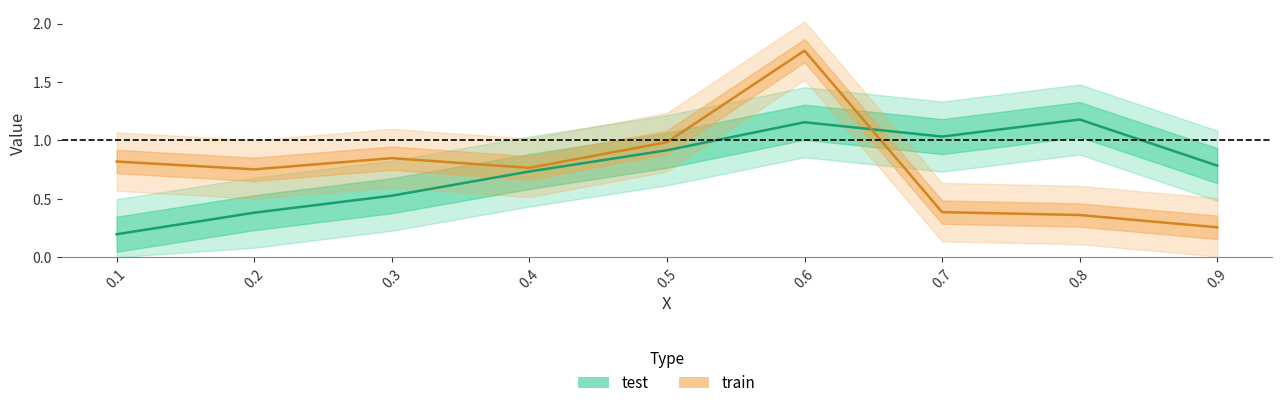

Which series changed the most between 0.1 and 0.3?

test